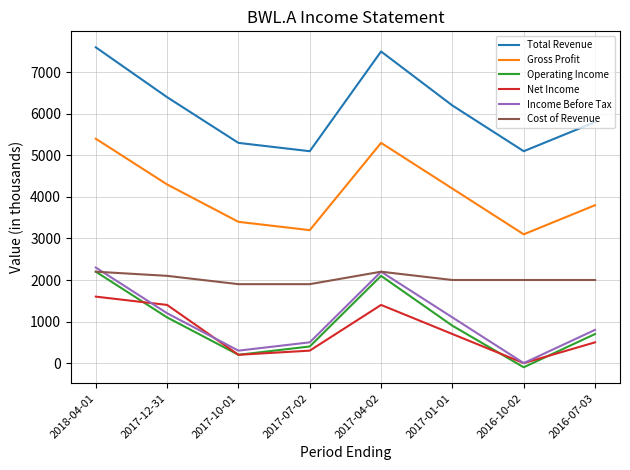

Is it true that Income Before Tax equals 1100 at 2017-01-01?

True